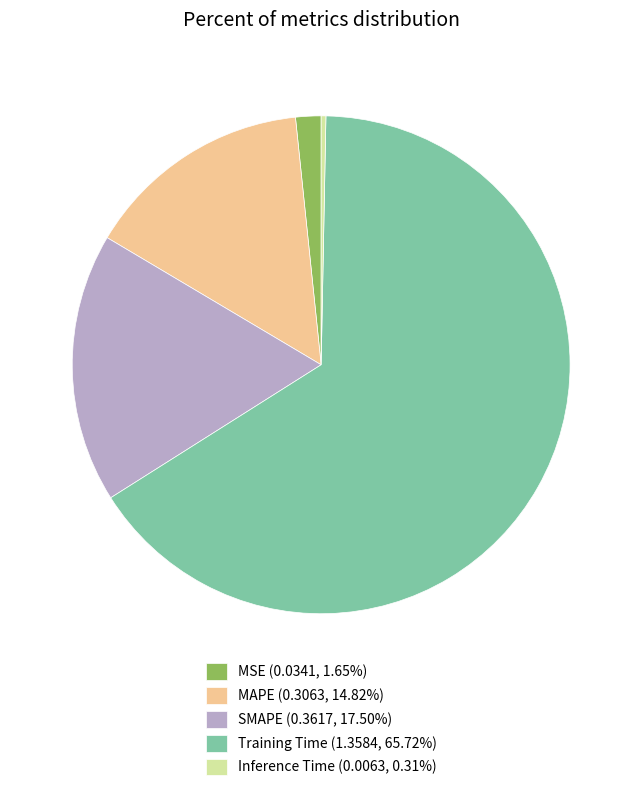

How many slices are in this pie chart?

5